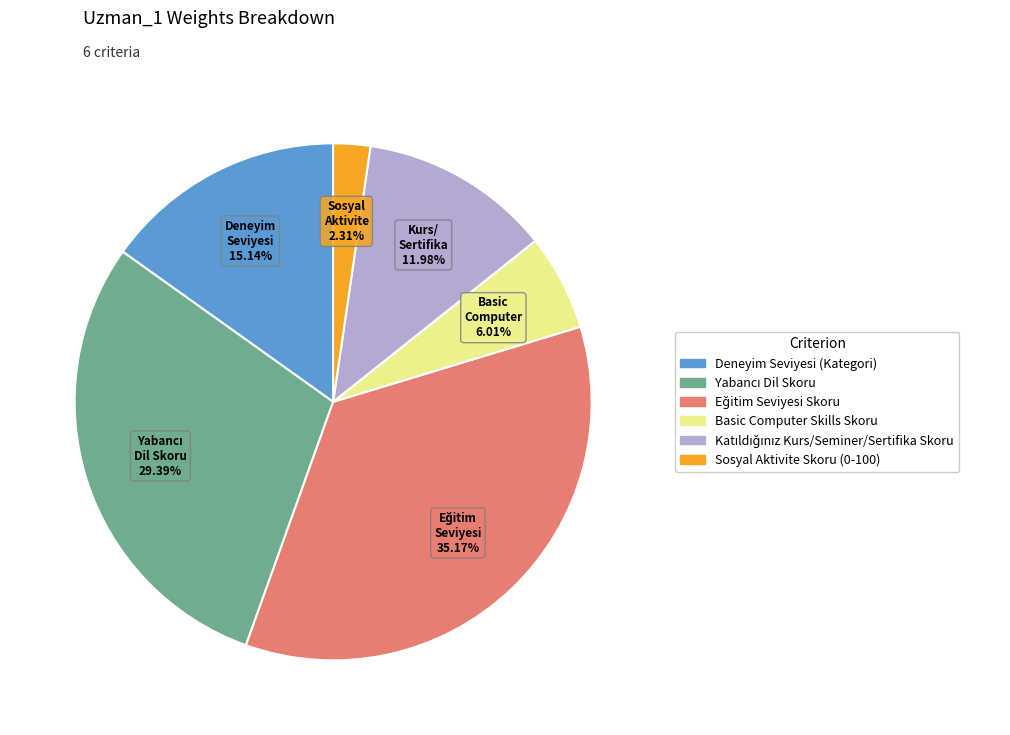

Which has a higher value, Deneyim Seviyesi (Kategori) or Sosyal Aktivite Skoru (0-100)?

Deneyim Seviyesi (Kategori)